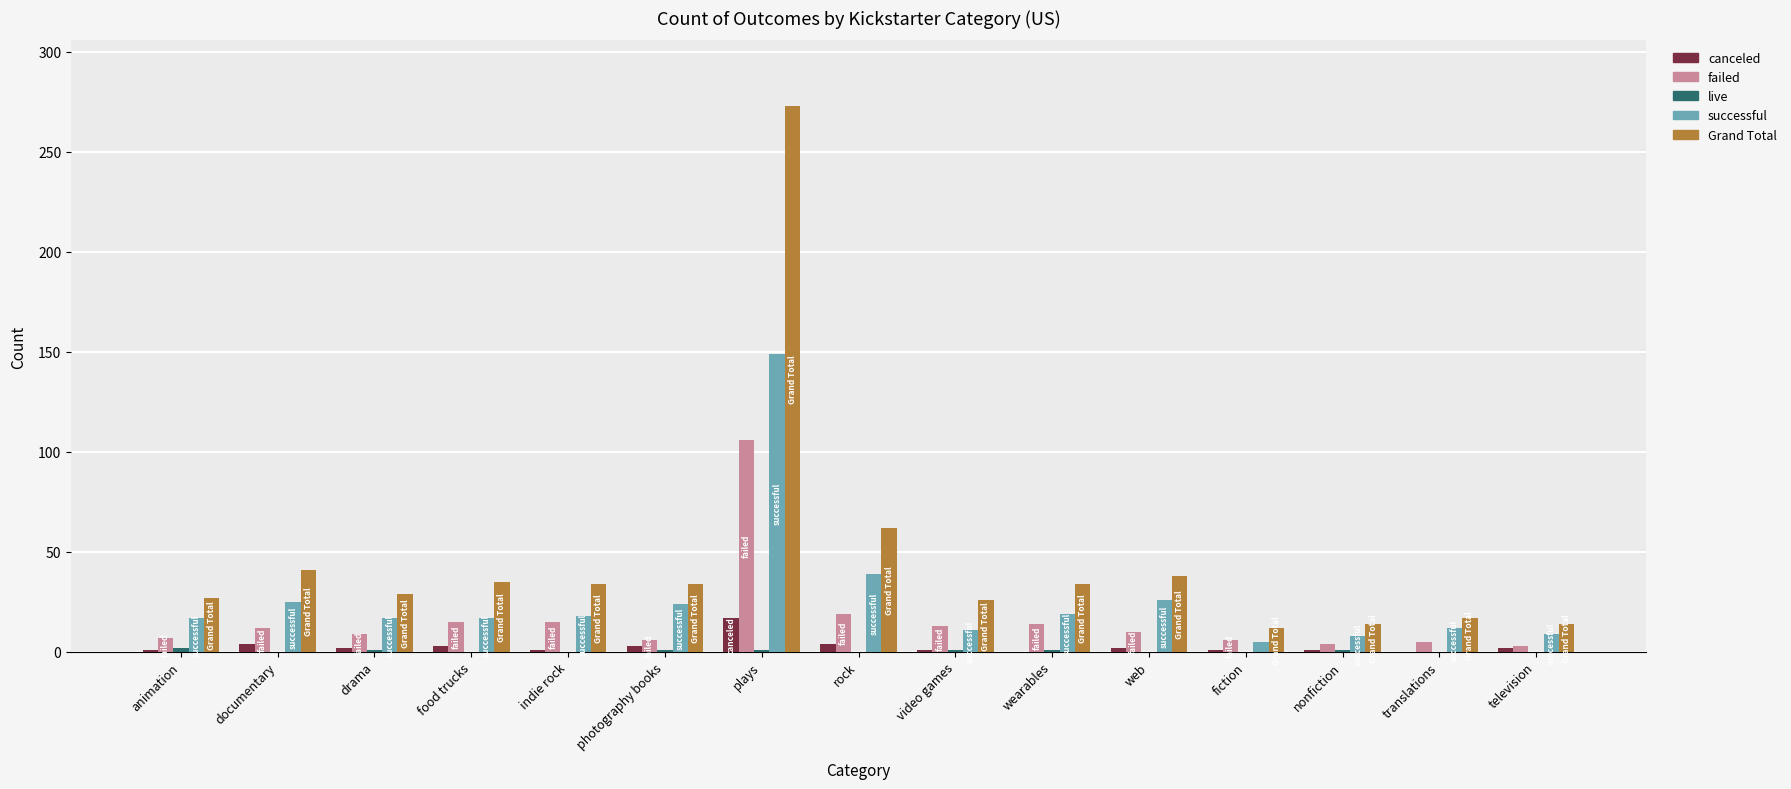

How many distinct data groups are displayed?

5